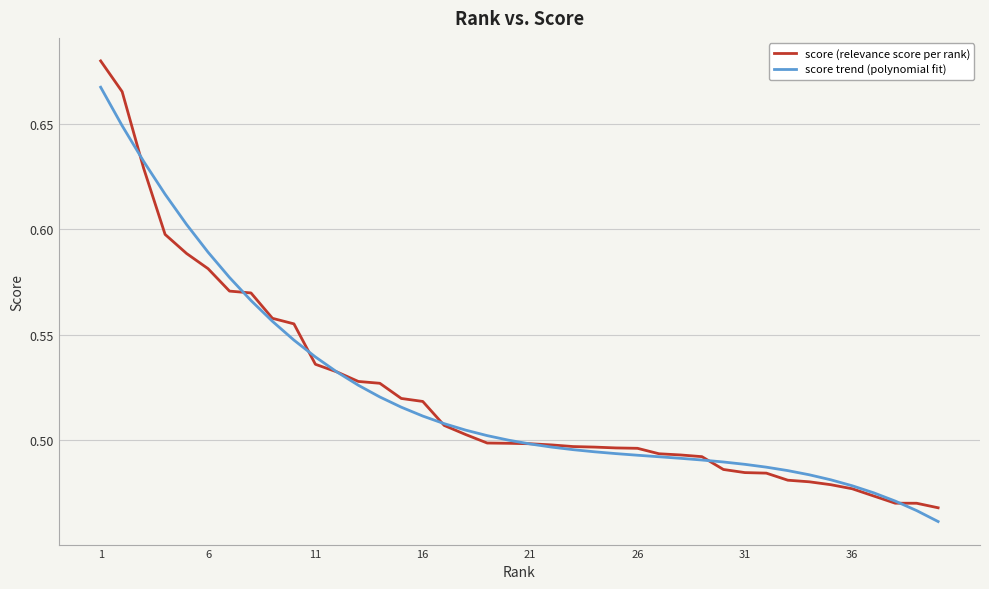

Rank the series by their maximum value, from lowest to highest.

score trend (polynomial fit), score (relevance score per rank)